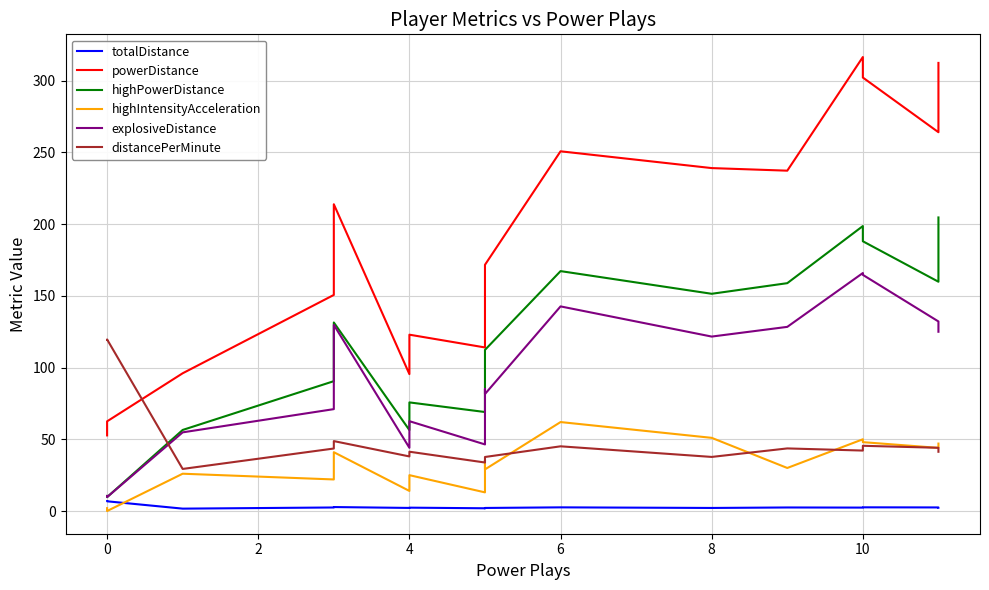

What is the lowest value of the highPowerDistance series?

9.7